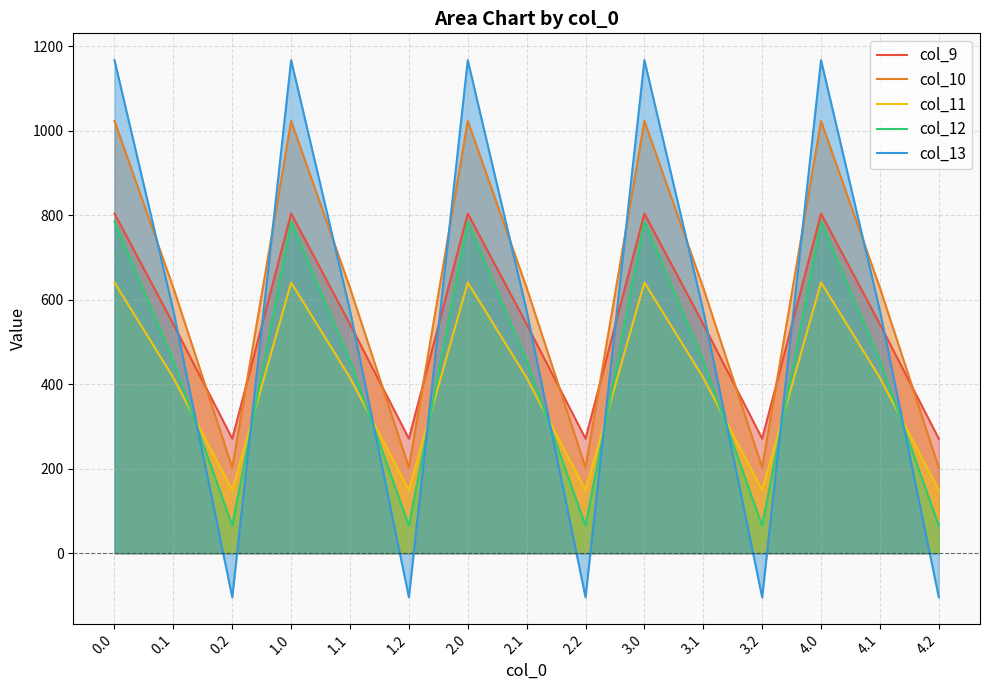

What is the sum of all col_11 values?

6027.3